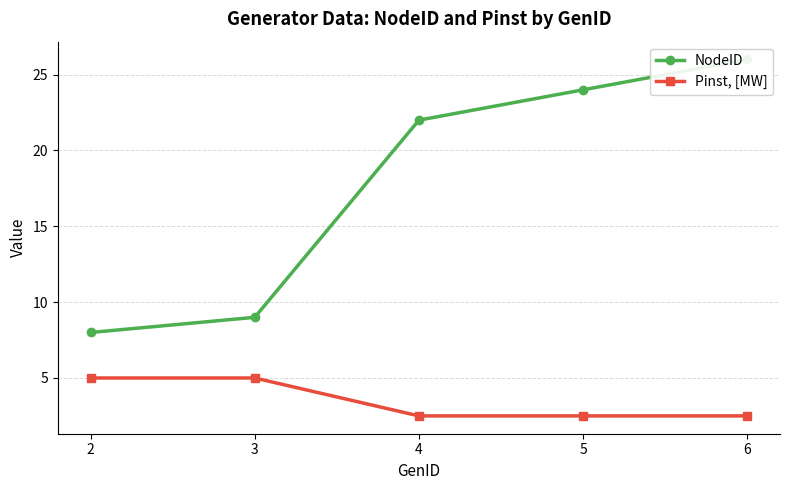

At which label does NodeID first exceed 22?

5